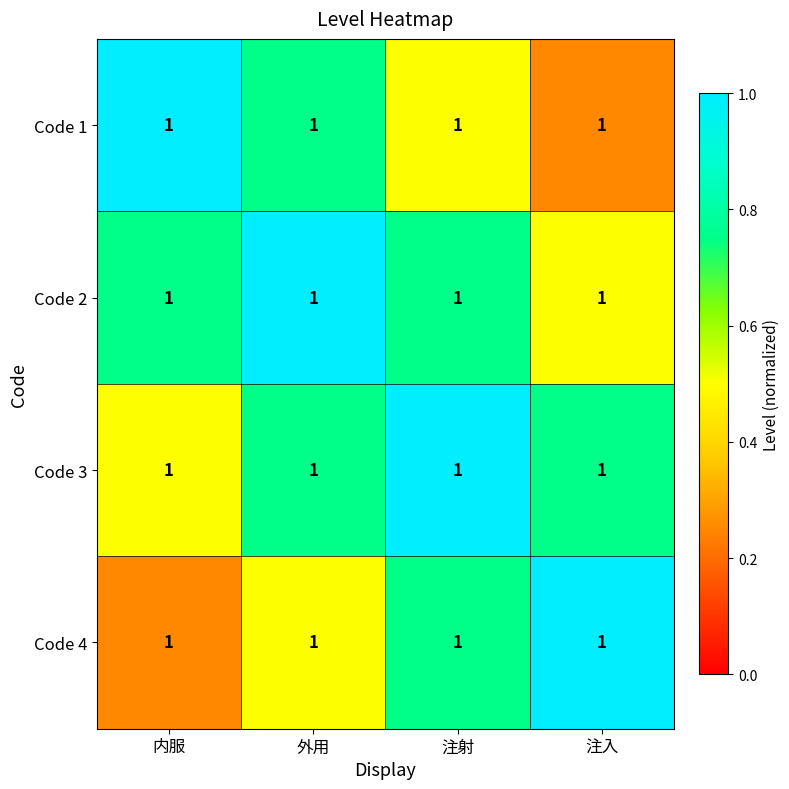

True or false: Code 3 has a value of 0.5 at 内服.

True